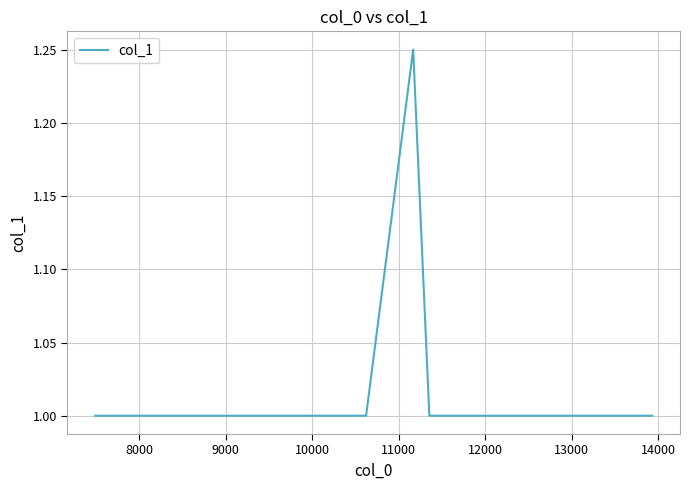

True or false: there are more than 2 points higher than both neighbors.

False